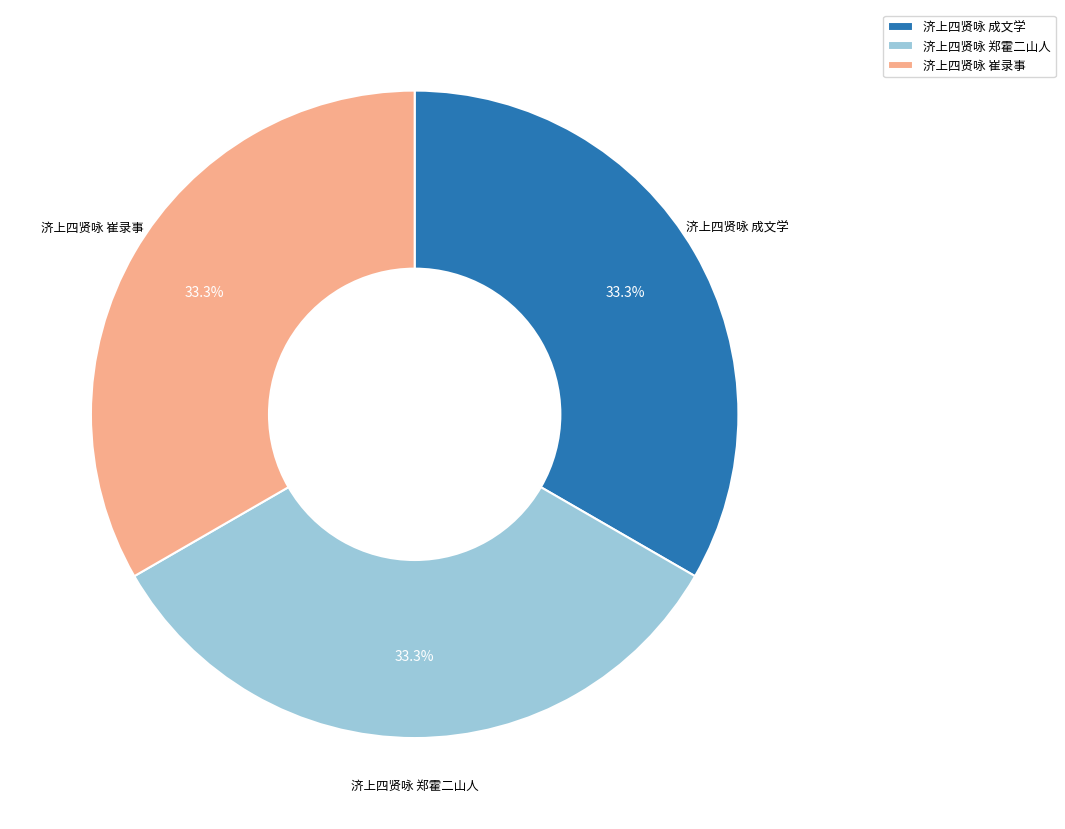

What is the ratio of the value at 济上四贤咏 成文学 to the value at 济上四贤咏 郑霍二山人?

1.0